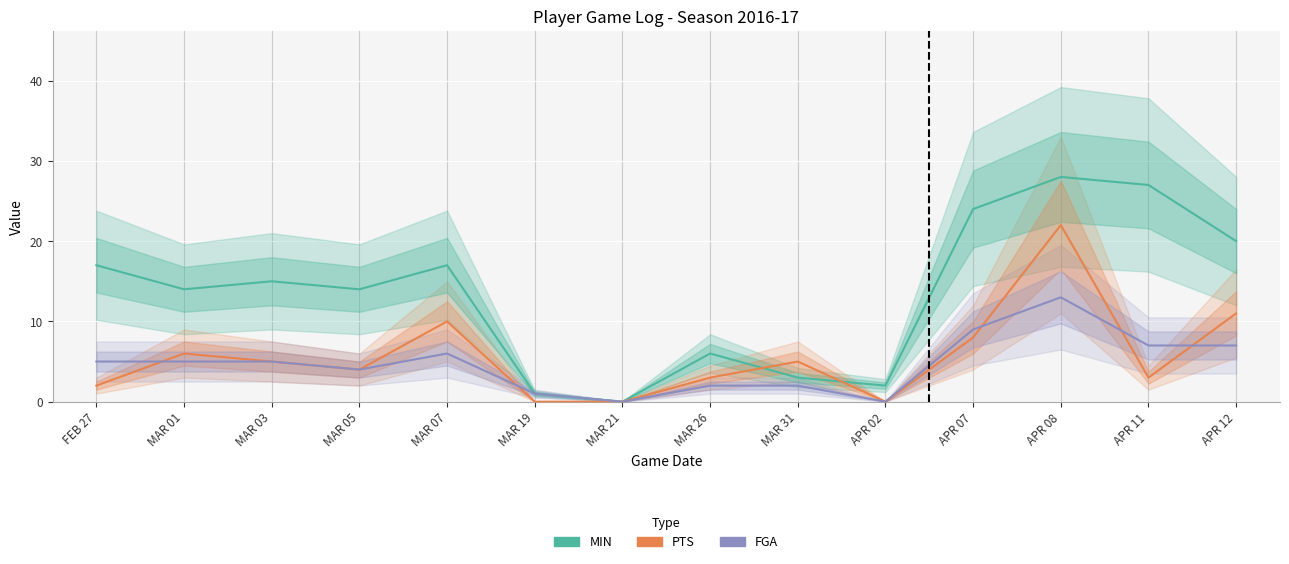

At which category does PTS reach its first local valley?

MAR 05